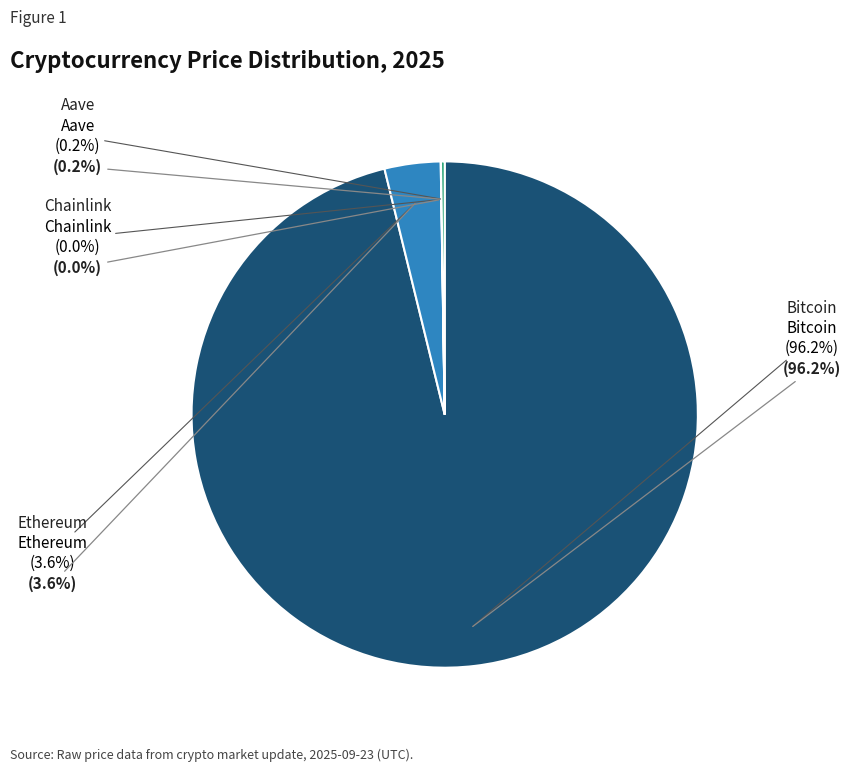

Does Chainlink represent more than half of the total?

No